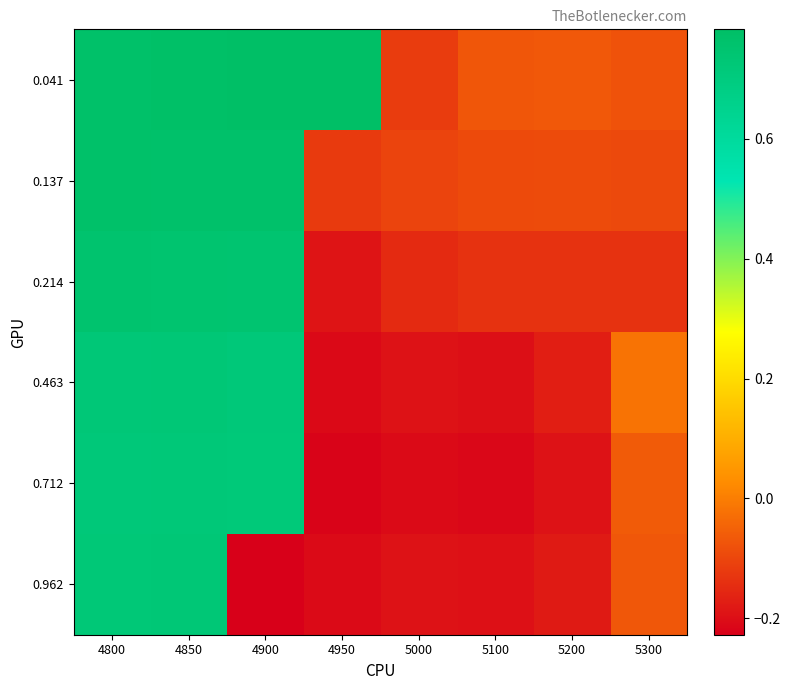

How many distinct data groups are displayed?

6